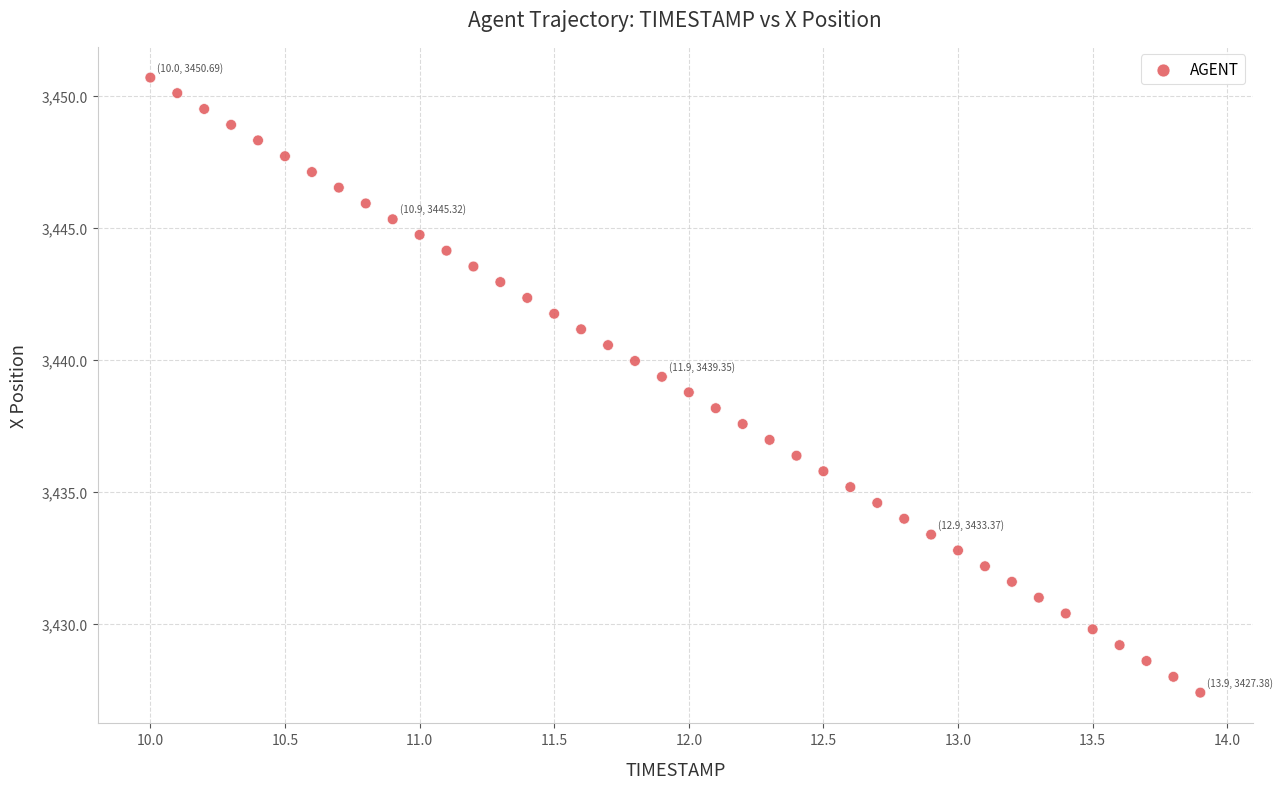

What is the range of X values (max minus min)?

3.9